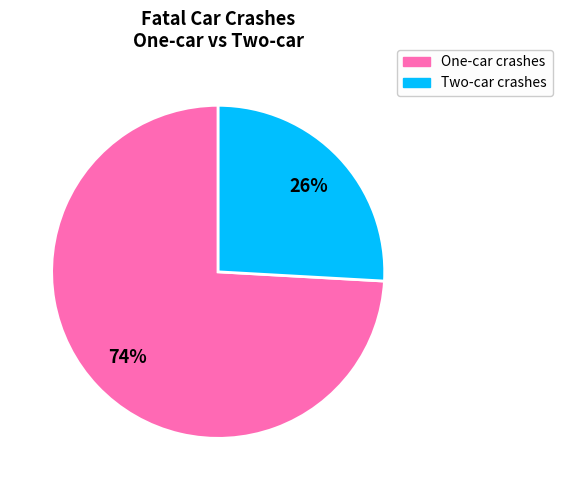

Does any single category account for the majority?

Yes